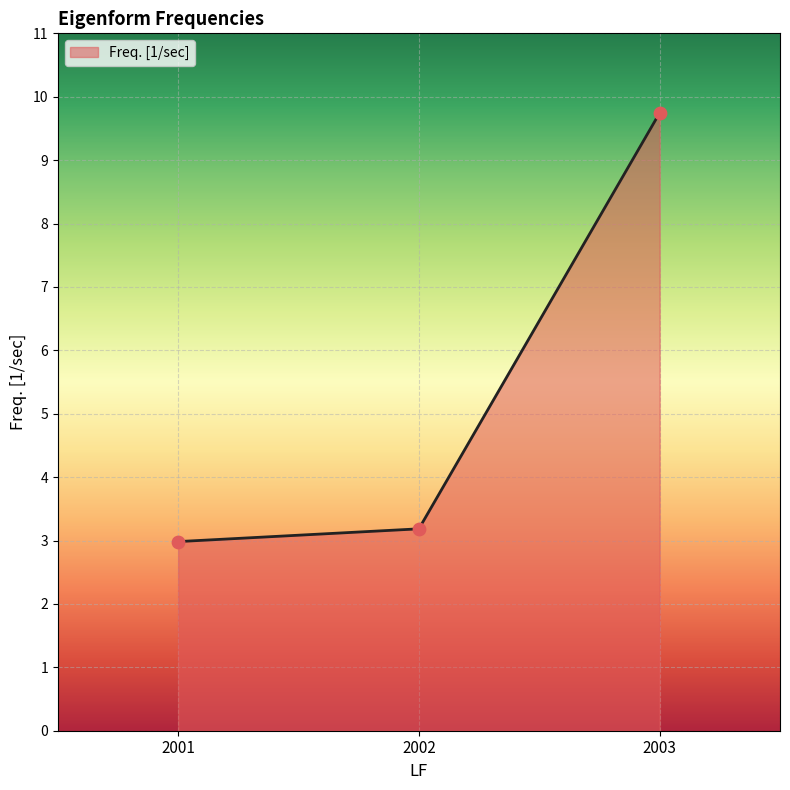

What is the ratio of the value at 2001 to the value at 2002?

0.9